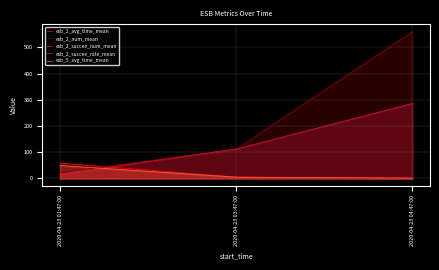

Reading right to left, transcribe all the data shown in this chart.

esb_2_avg_time_mean: 2020-04-23 04:47:00=0.9	2020-04-23 03:47:00=5.1	2020-04-23 01:47:00=58.2
esb_2_num_mean: 2020-04-23 04:47:00=560.0	2020-04-23 03:47:00=112.3	2020-04-23 01:47:00=21.5
esb_2_succee_num_mean: 2020-04-23 04:47:00=286.0	2020-04-23 03:47:00=112.0	2020-04-23 01:47:00=15.8
esb_2_succee_rate_mean: 2020-04-23 04:47:00=0.5	2020-04-23 03:47:00=1.0	2020-04-23 01:47:00=0.8
esb_5_avg_time_mean: 2020-04-23 04:47:00=0.9	2020-04-23 03:47:00=4.7	2020-04-23 01:47:00=49.2